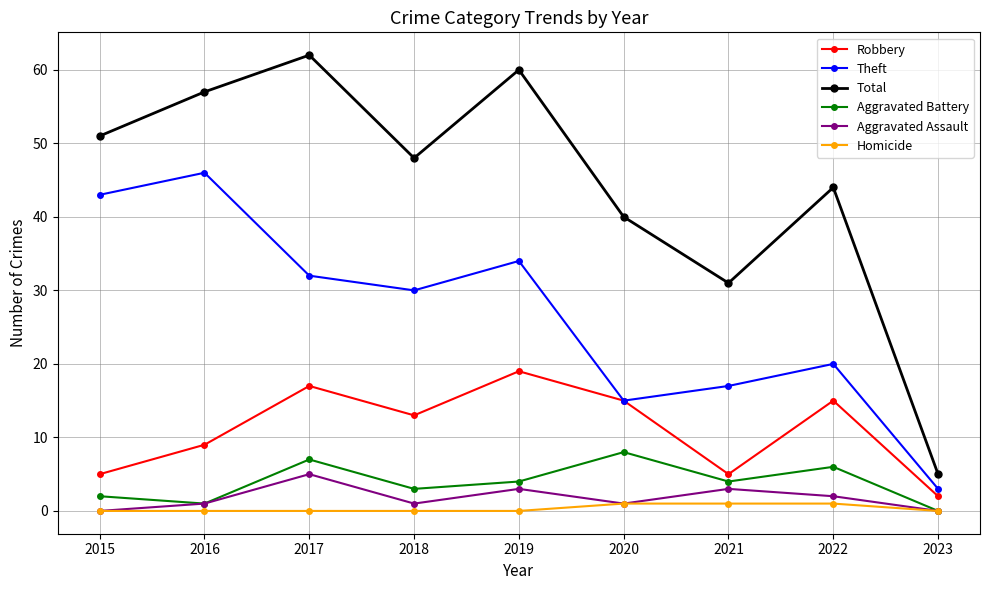

Reading left to right, what are all the values shown in this chart?

Robbery: 2015=5	2016=9	2017=17	2018=13	2019=19	2020=15	2021=5	2022=15	2023=2
Theft: 2015=43	2016=46	2017=32	2018=30	2019=34	2020=15	2021=17	2022=20	2023=3
Total: 2015=51	2016=57	2017=62	2018=48	2019=60	2020=40	2021=31	2022=44	2023=5
Aggravated Battery: 2015=2	2016=1	2017=7	2018=3	2019=4	2020=8	2021=4	2022=6	2023=0
Aggravated Assault: 2015=0	2016=1	2017=5	2018=1	2019=3	2020=1	2021=3	2022=2	2023=0
Homicide: 2015=0	2016=0	2017=0	2018=0	2019=0	2020=1	2021=1	2022=1	2023=0